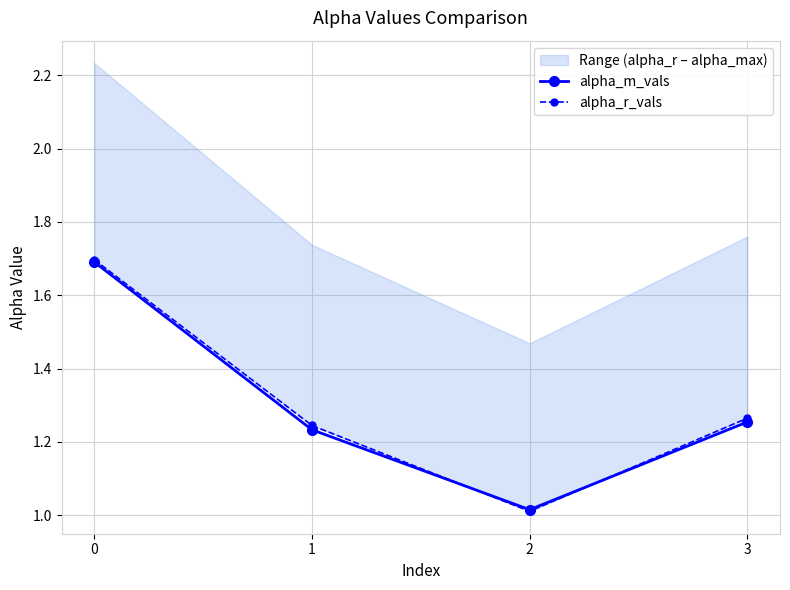

How many lines are shown in the chart?

2